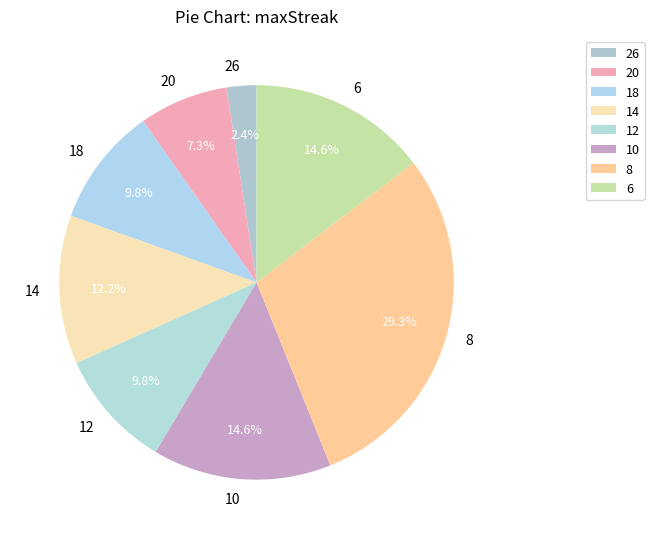

Do 14 and 20 together represent more than half of the pie?

No